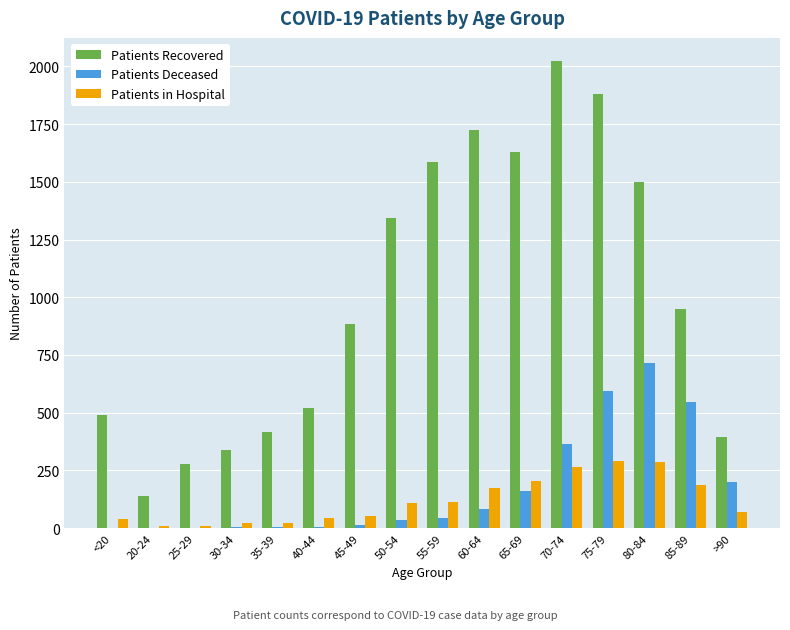

Is it true that Patients Recovered equals 1628 at 65-69?

True